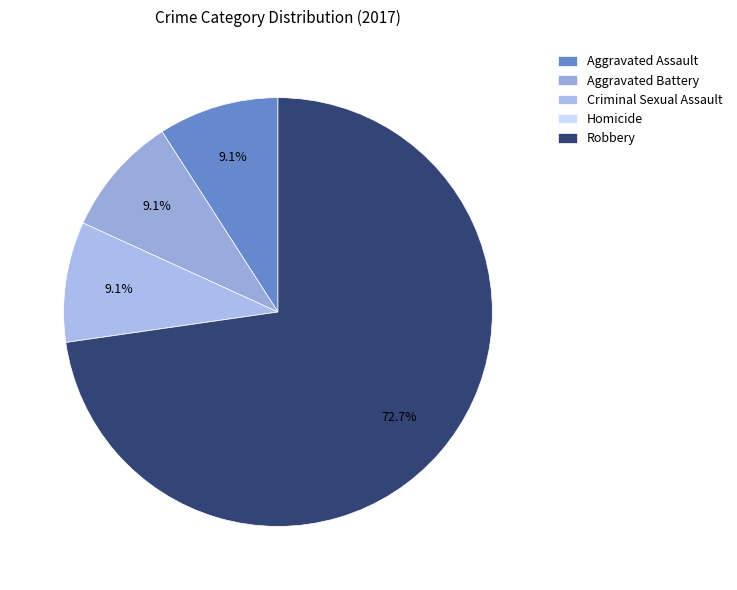

Which has a higher value, Criminal Sexual Assault or Aggravated Battery?

Criminal Sexual Assault